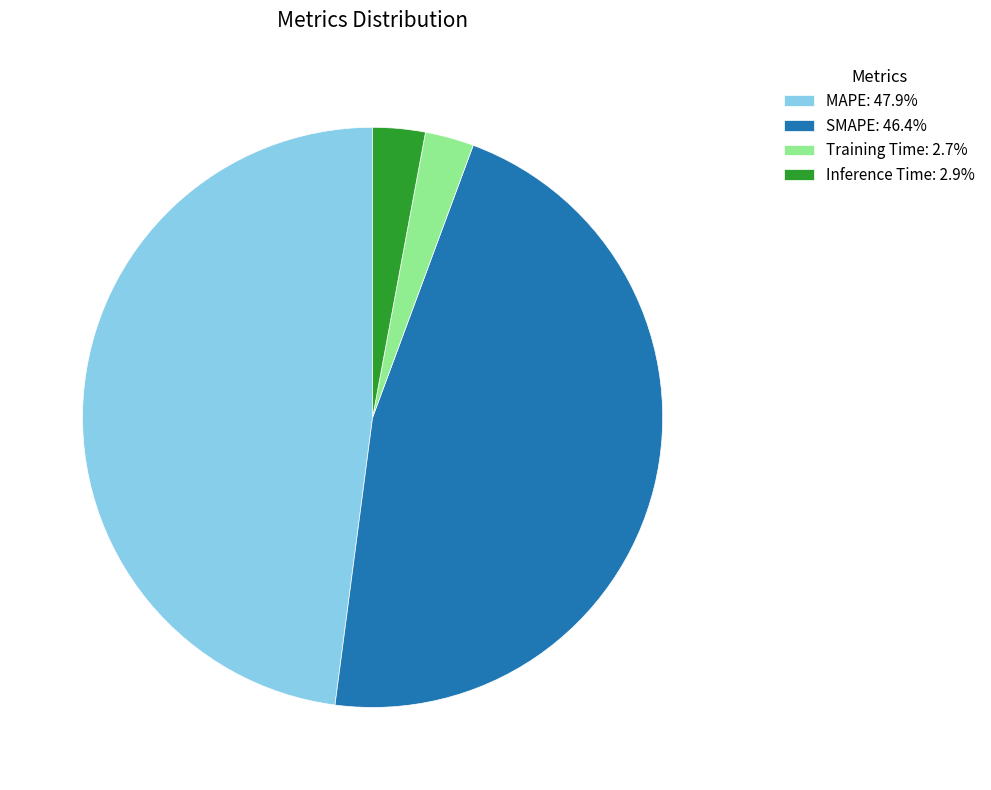

Does Inference Time: 2.9% account for over 50% of the chart?

No